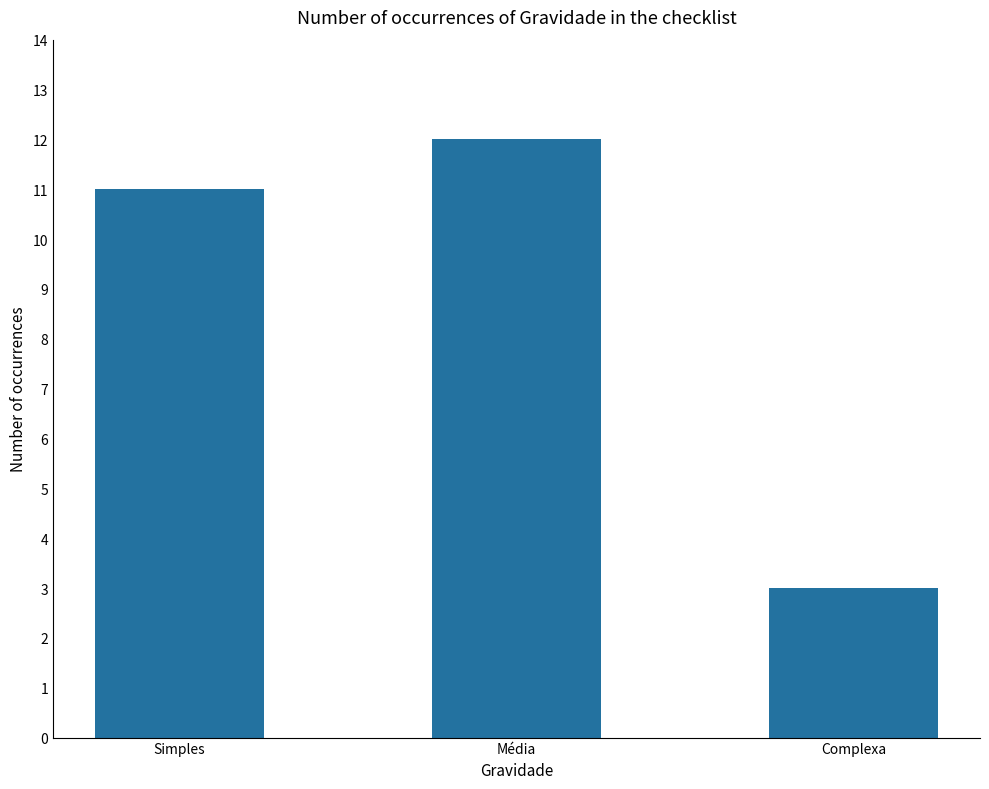

What is the sum of the values at Média and Simples?

23